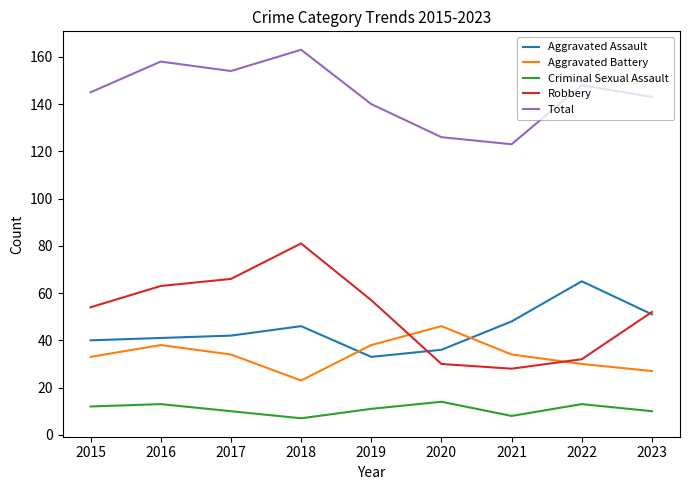

Which series has the largest total across all categories?

Total